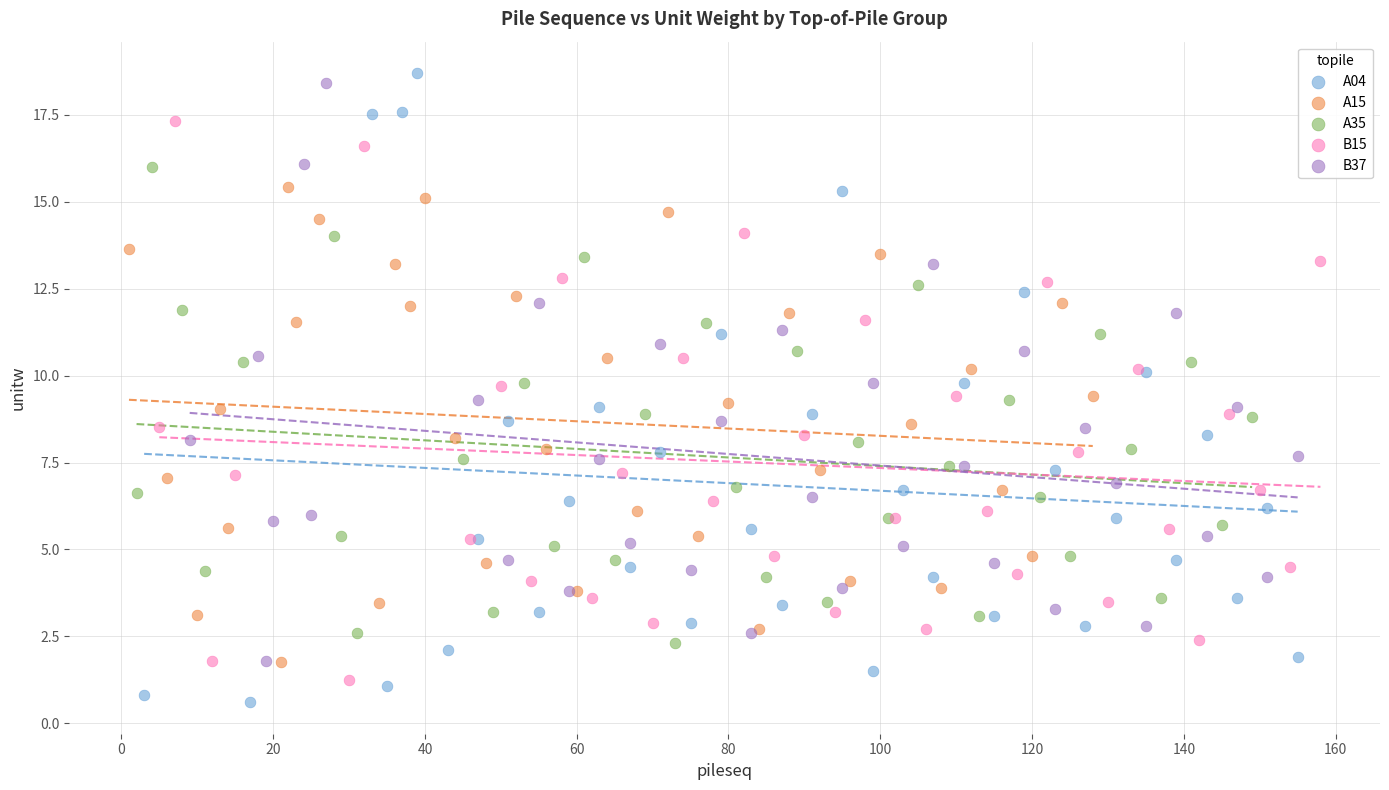

What are all the series names shown in the legend?

A04, A15, A35, B15, B37